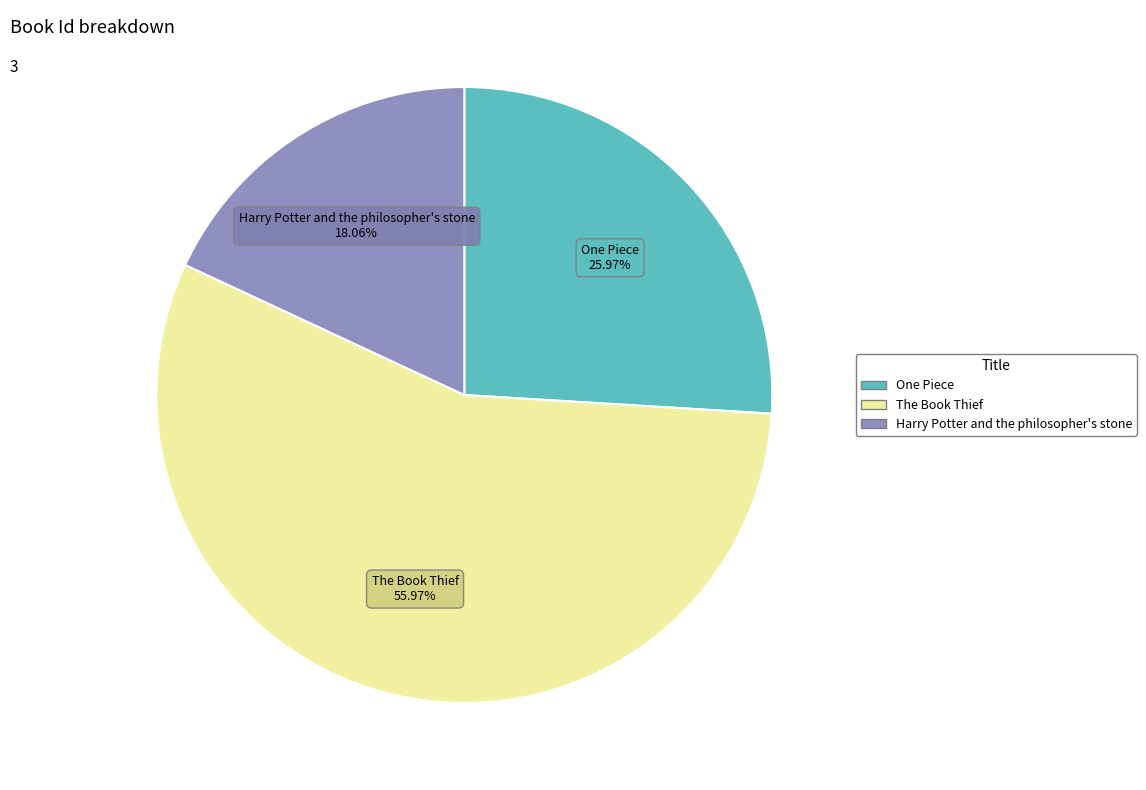

Do The Book Thief and Harry Potter and the philosopher's stone together represent more than half of the pie?

Yes